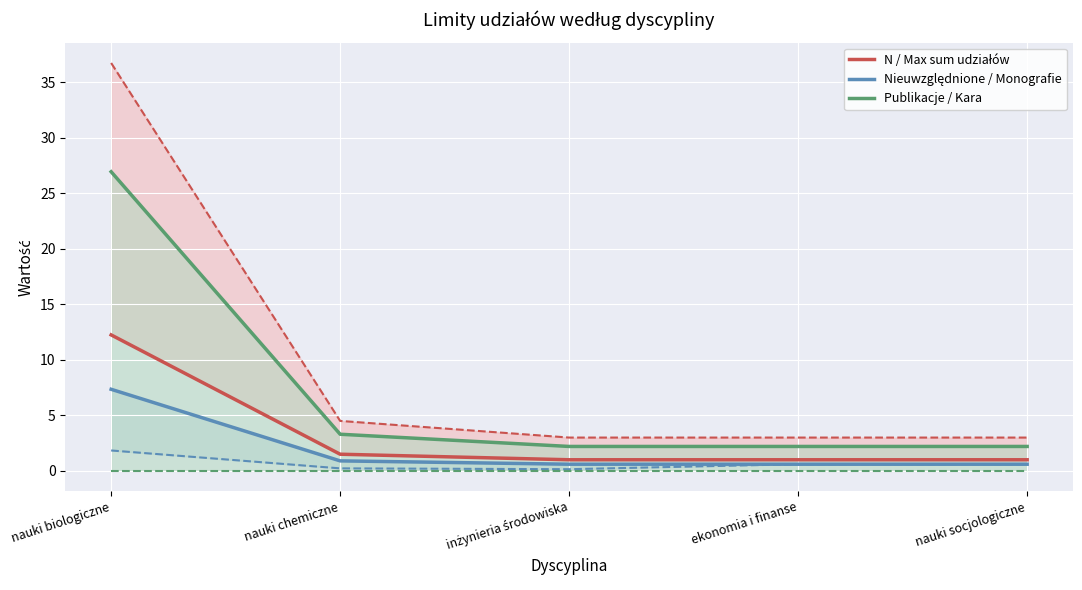

True or false: Publikacje / Kara has more than 1 points higher than both neighbors.

False